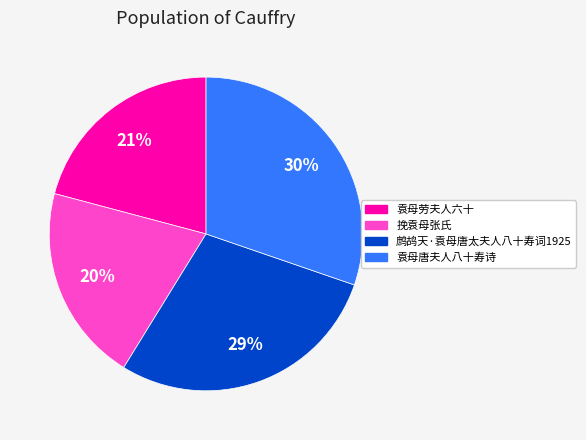

Which has a higher value, 袁母劳夫人六十 or 袁母唐夫人八十寿诗?

袁母唐夫人八十寿诗